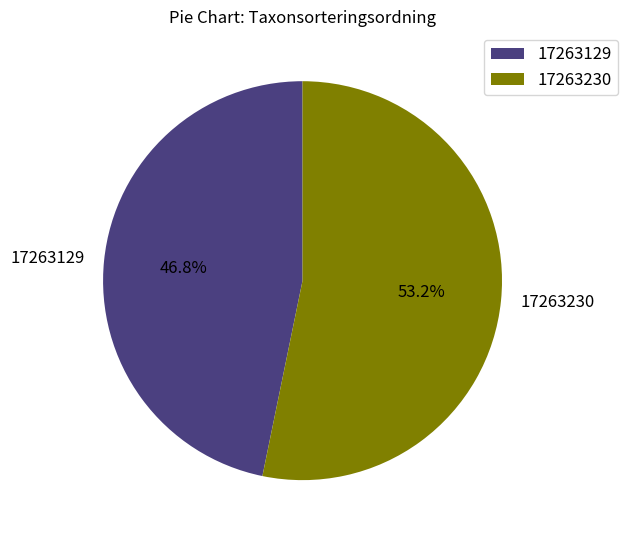

To the nearest percent, what is the average slice percentage?

50%